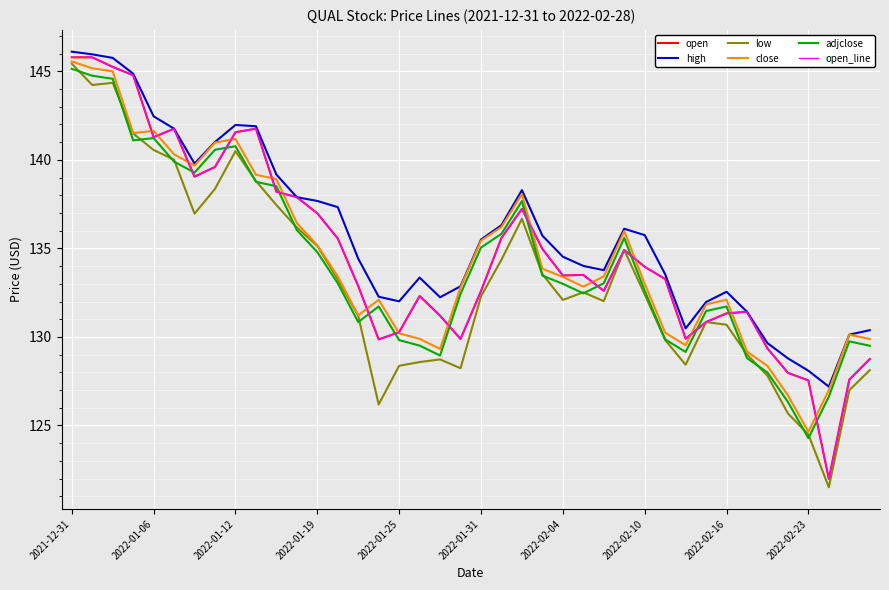

True or false: open and high cross at least once.

False